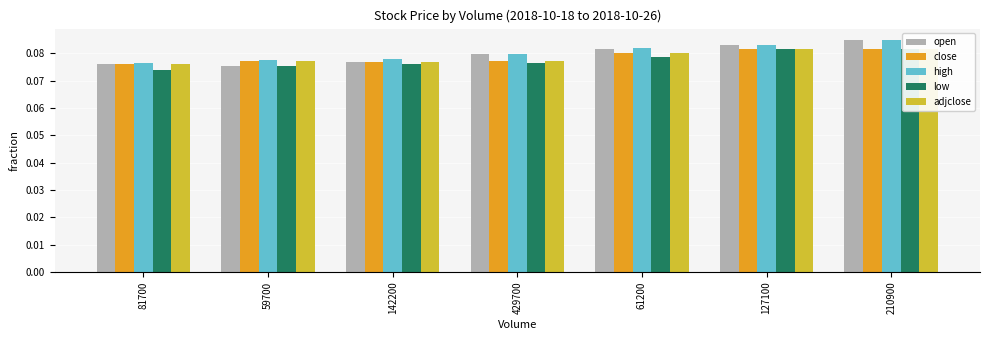

What are all the series names shown in the legend?

open, close, high, low, adjclose